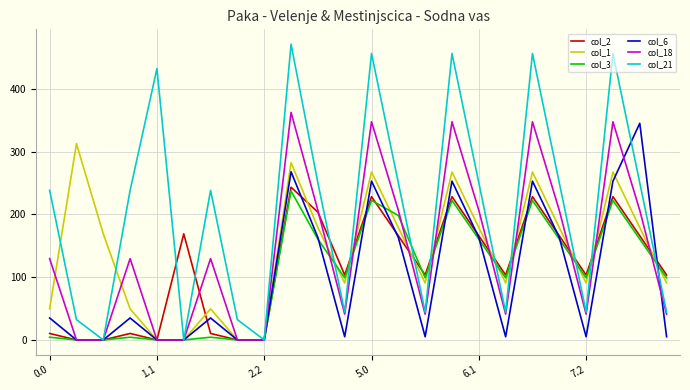

Which series has the largest total across all categories?

col_21